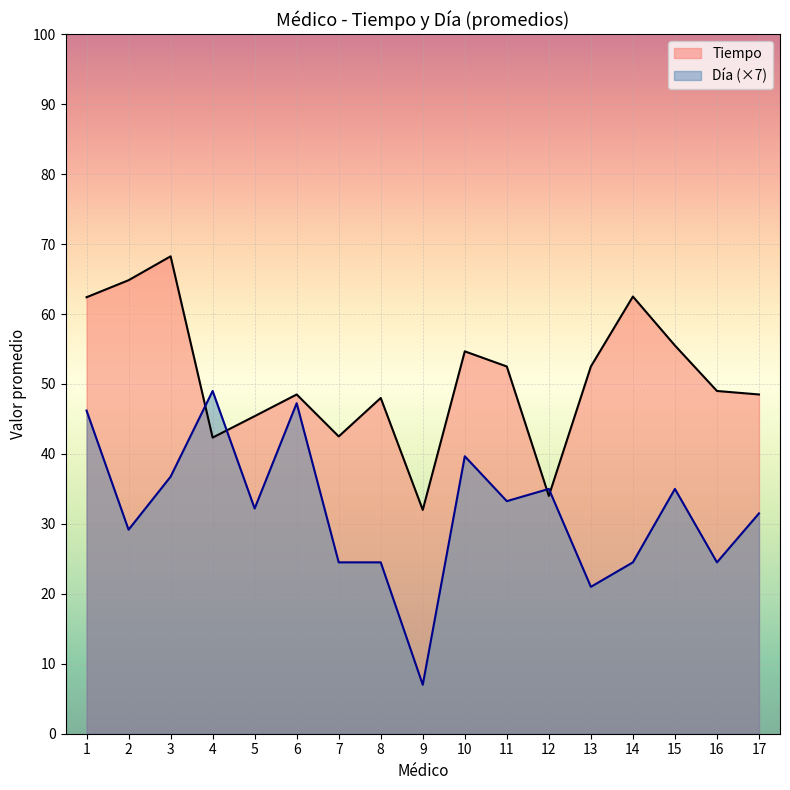

What is the difference between the Tiempo values at 12 and 11?

18.5